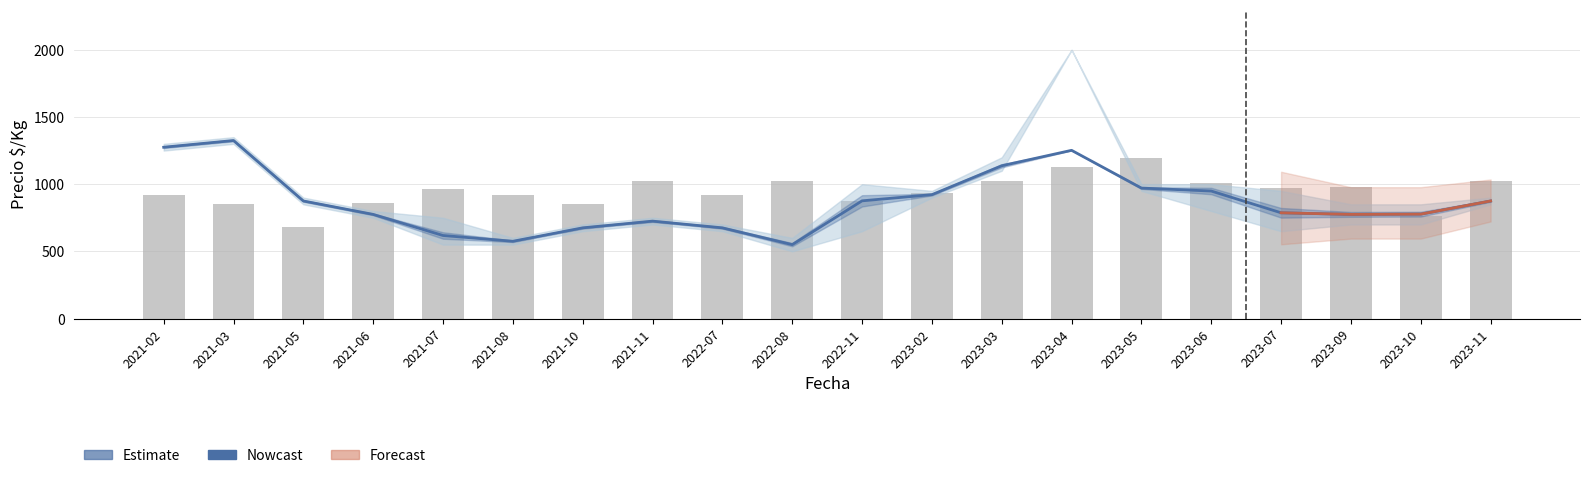

Between 2021-03 and 2021-05, which series saw the biggest shift?

Nowcast